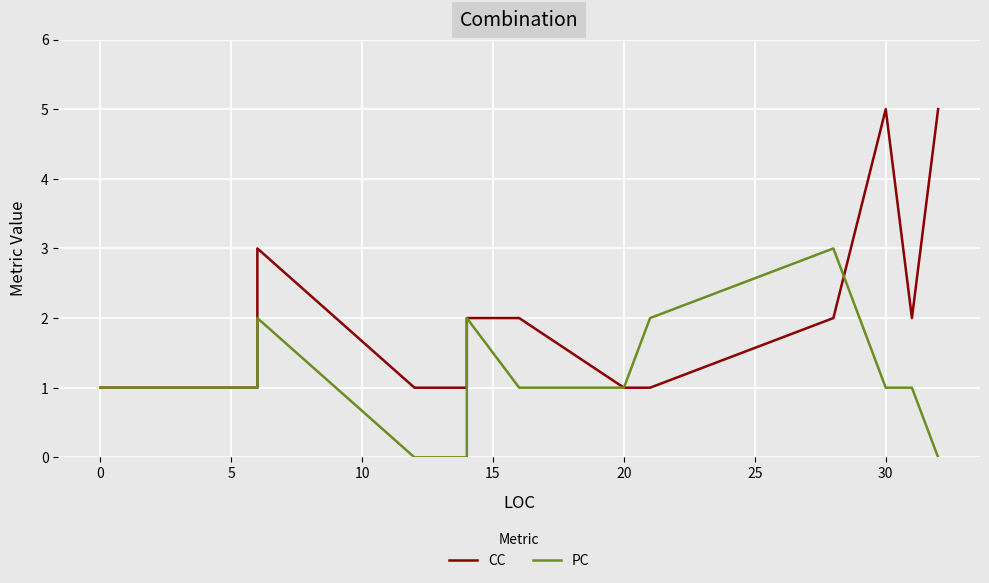

How many positive values does the PC series have?

20